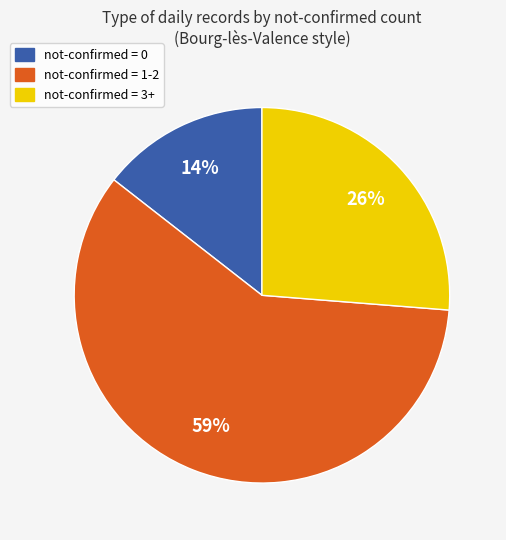

True or false: not-confirmed = 0 accounts for 22% of the total.

False